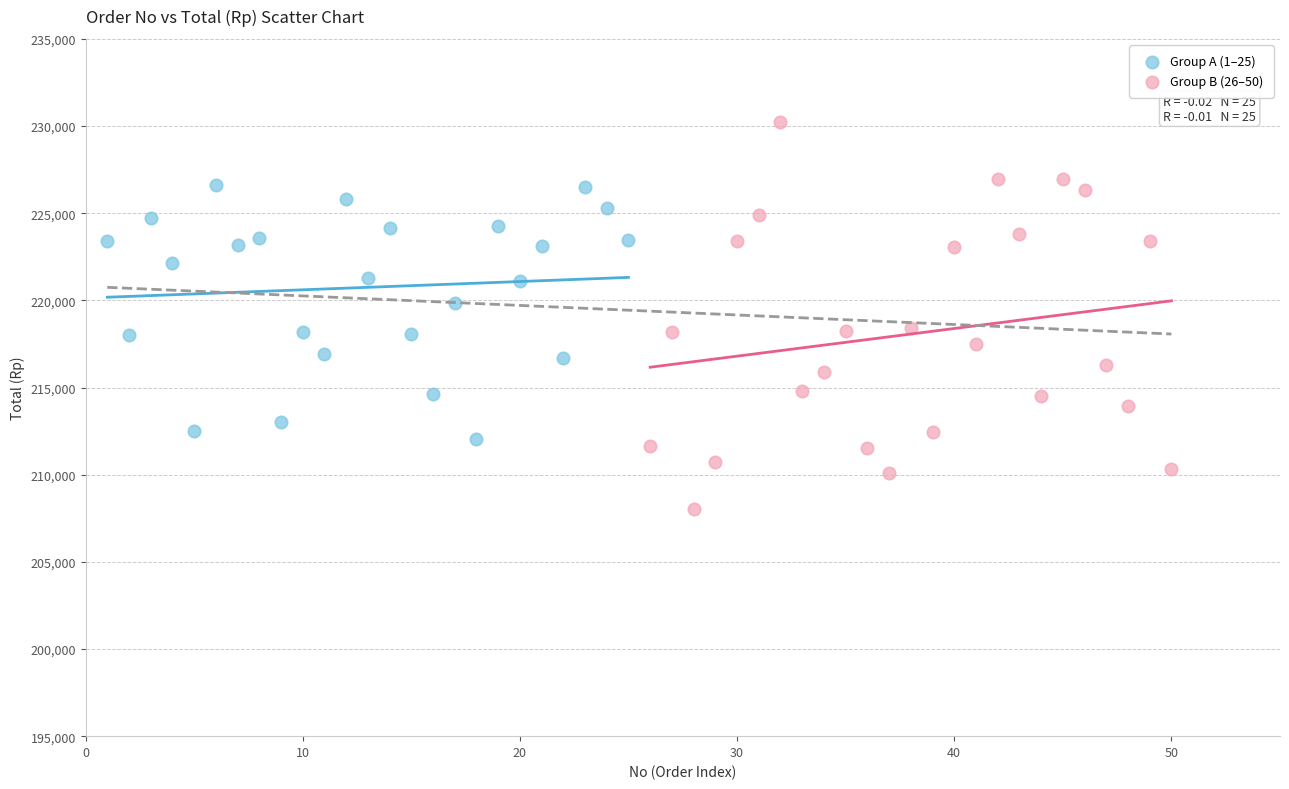

Which series reaches the minimum Y coordinate?

Group B (26–50)